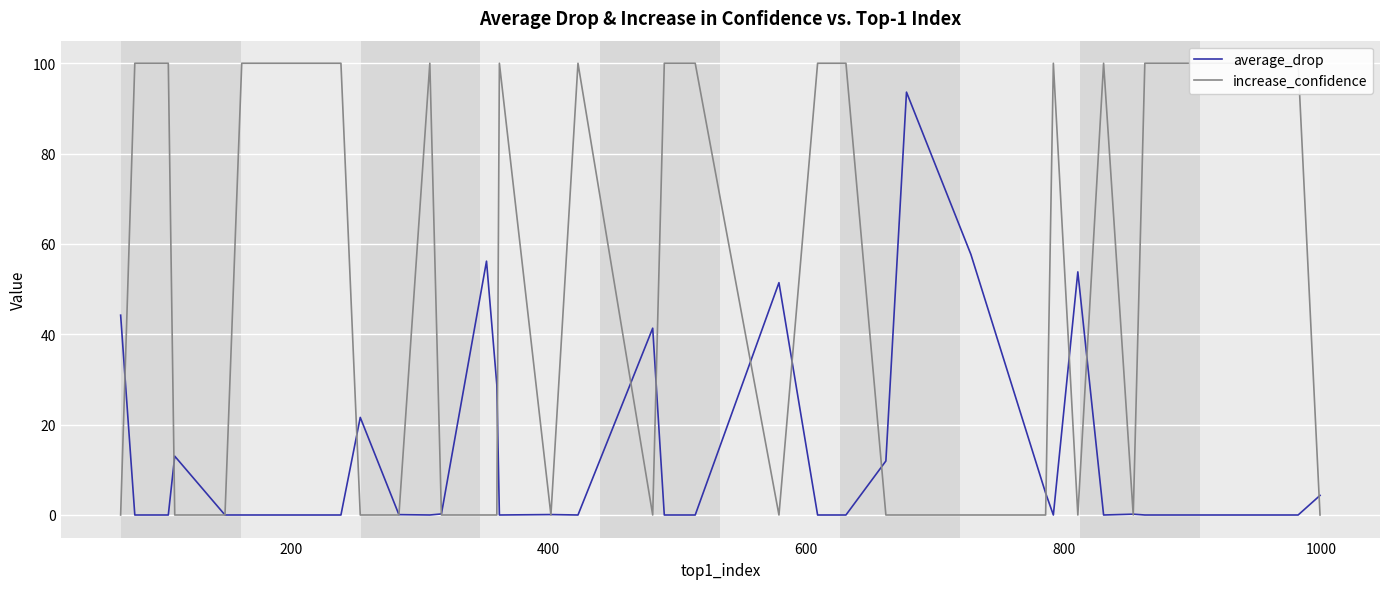

What is the highest value of the average_drop series?

93.6